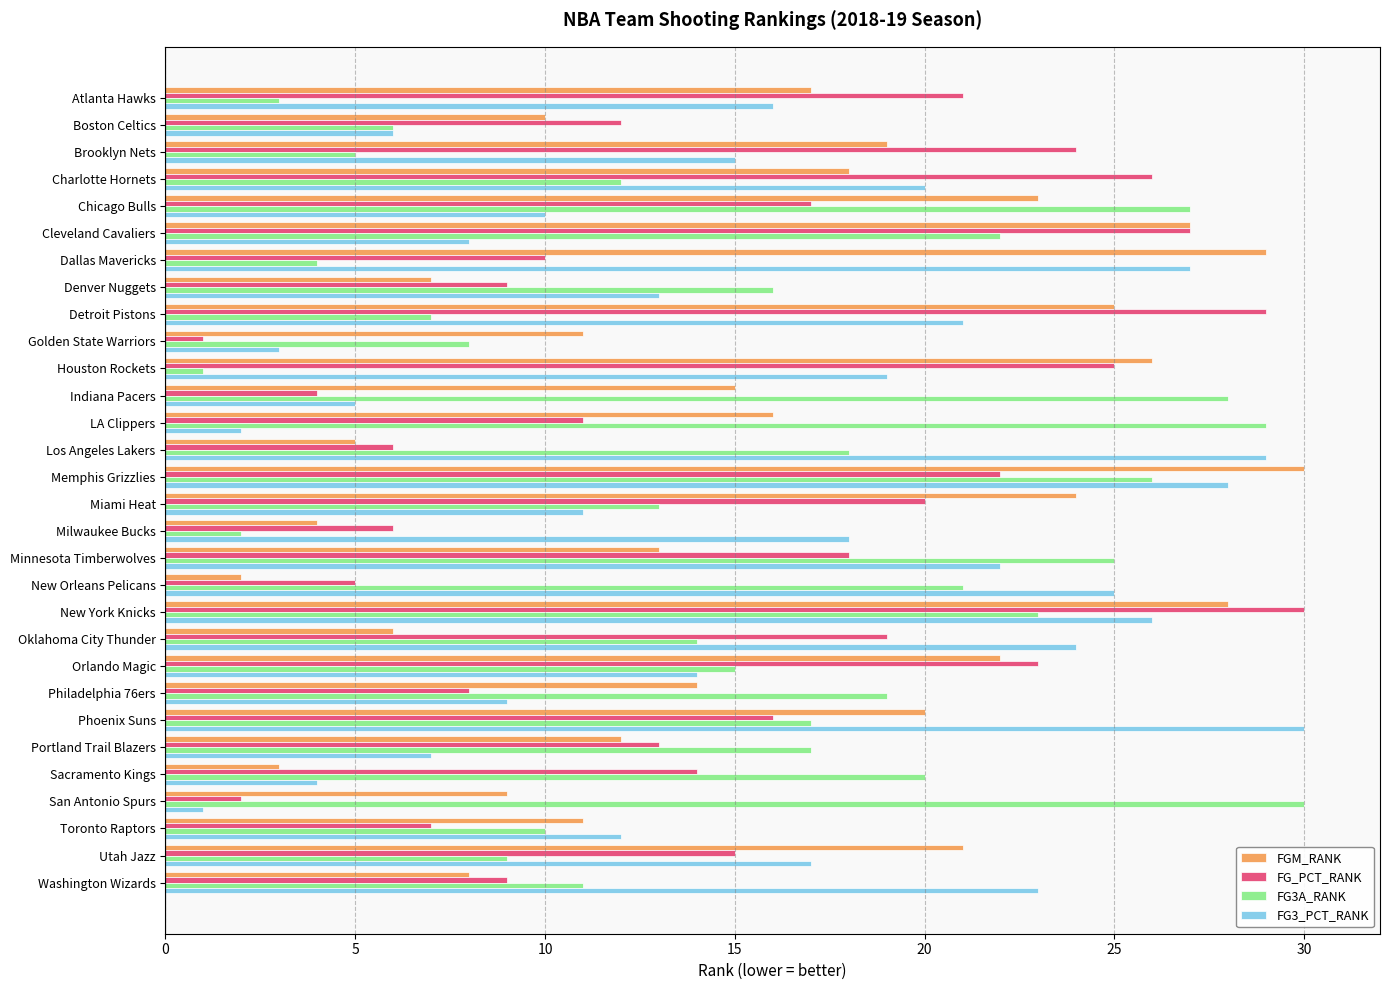

Rank the series at Charlotte Hornets from lowest to highest value.

FG3A_RANK, FGM_RANK, FG3_PCT_RANK, FG_PCT_RANK